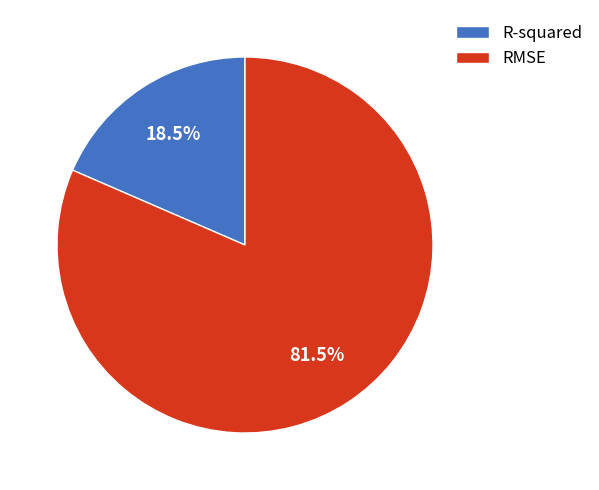

Which slice is the smallest?

R-squared